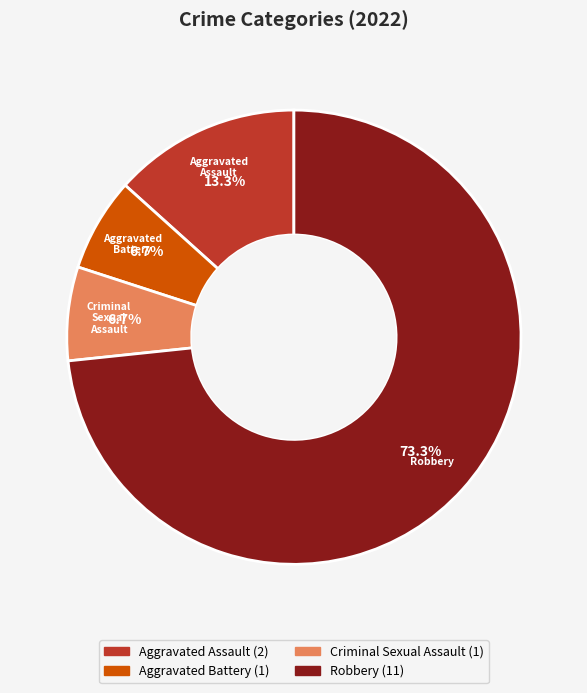

Does any single category account for the majority?

Yes